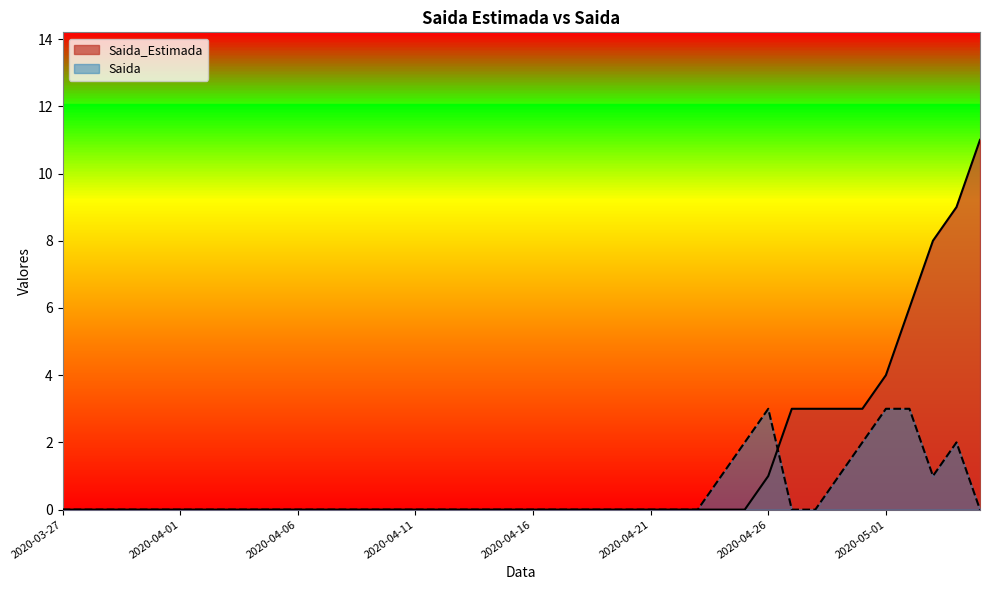

What is the difference between the maximum and minimum values in the Saida_Estimada series?

11